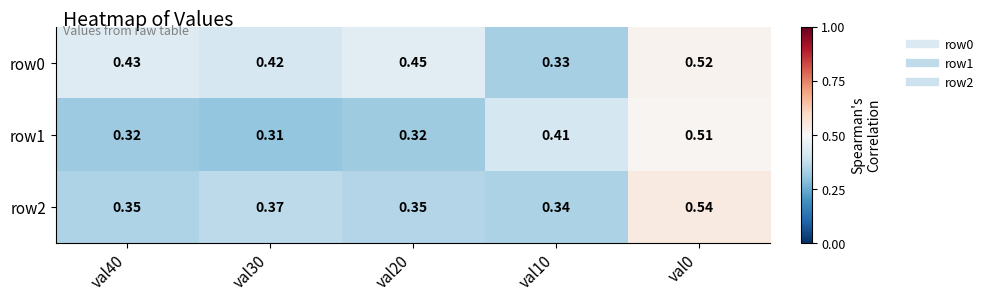

Is the value of row1 at val0 greater than the value of row0 at val0?

No